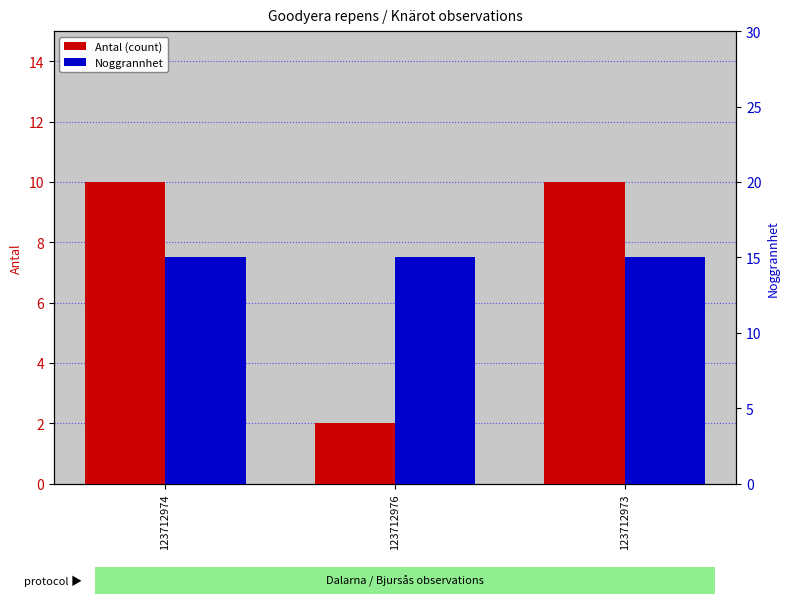

Are the bars grouped side by side (vs. stacked)?

Yes